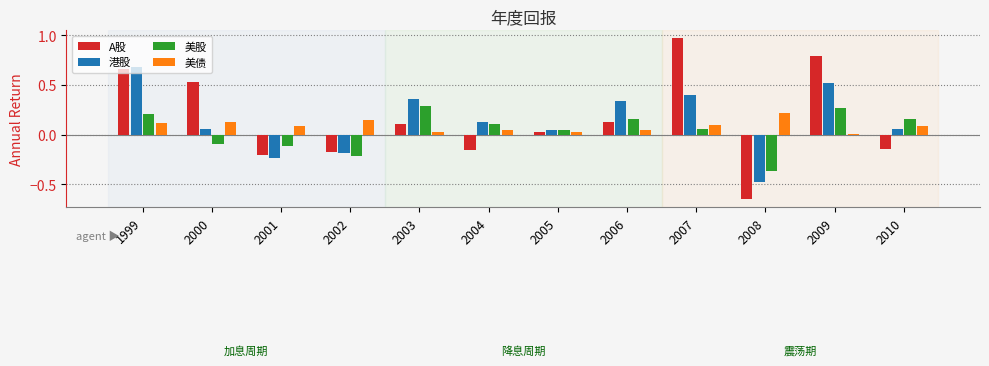

Which category has the lowest value across all series?

2008